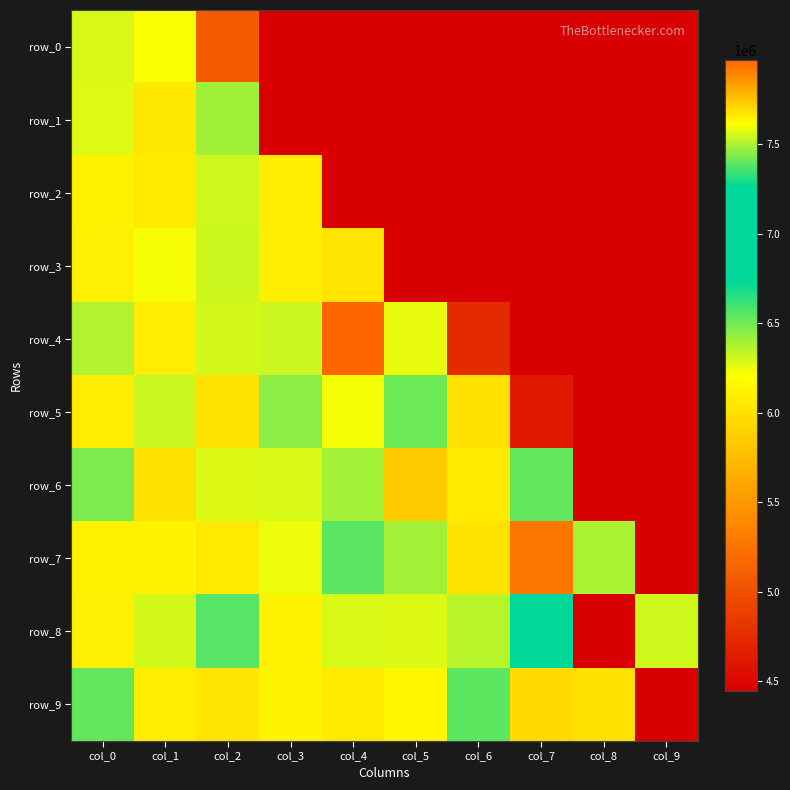

Which series changed the most between col_0 and col_4?

row_0